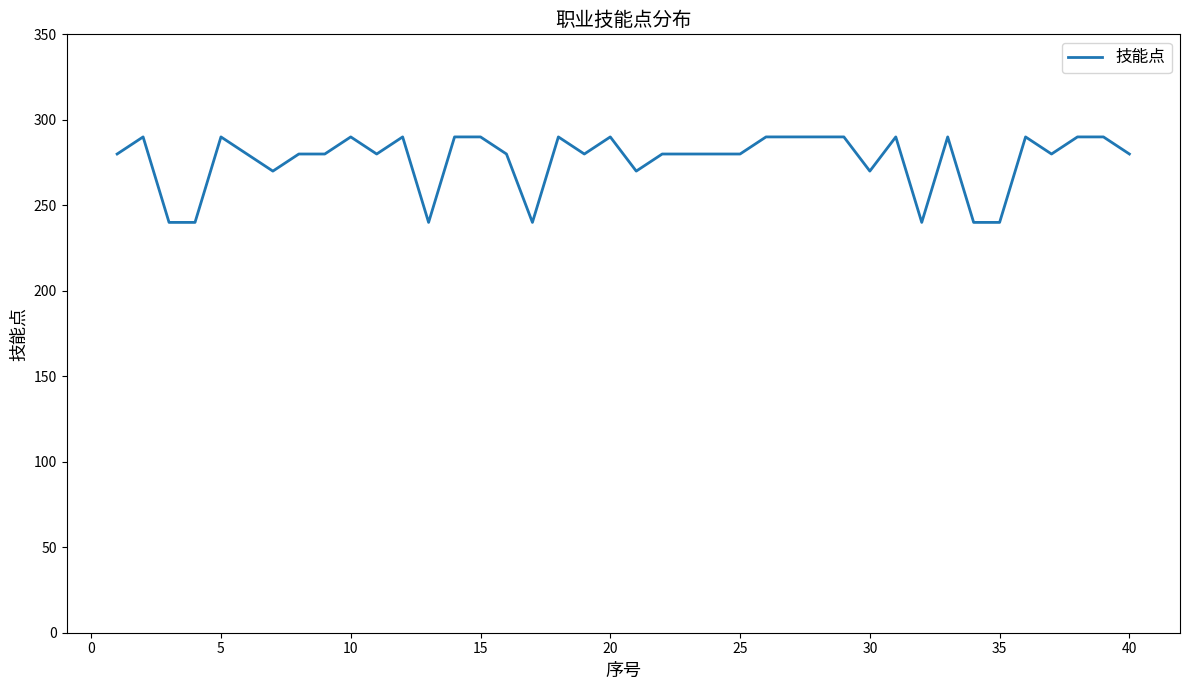

What is the maximum value shown in the chart?

290